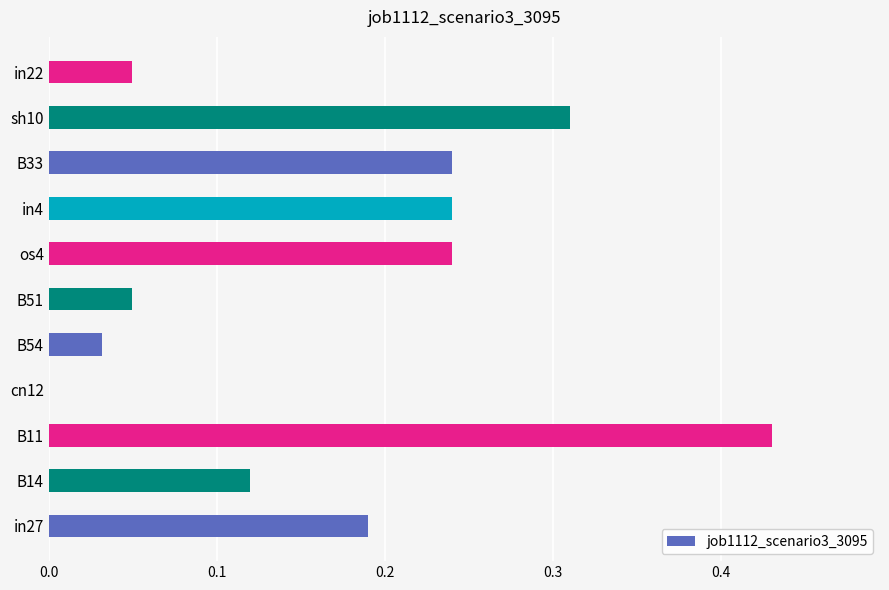

What is the sum of all values?

1.9